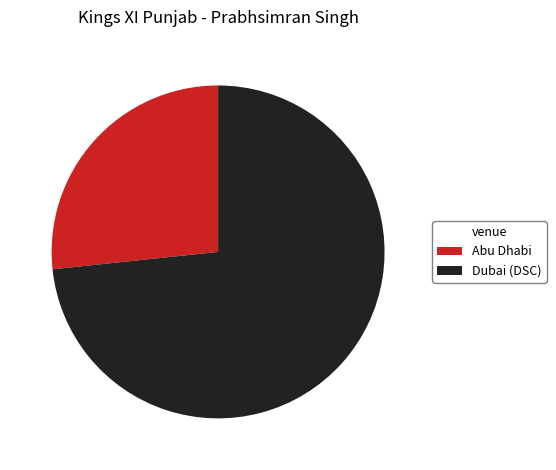

Is there any slice that represents more than half of the pie?

Yes